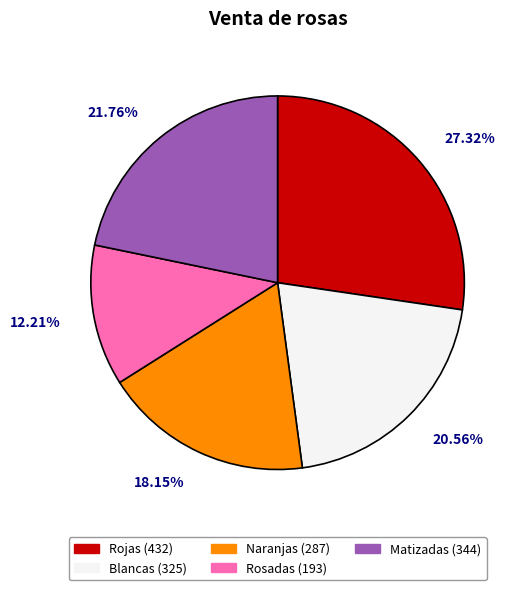

What percentage is the Blancas slice, to the nearest percent?

21%